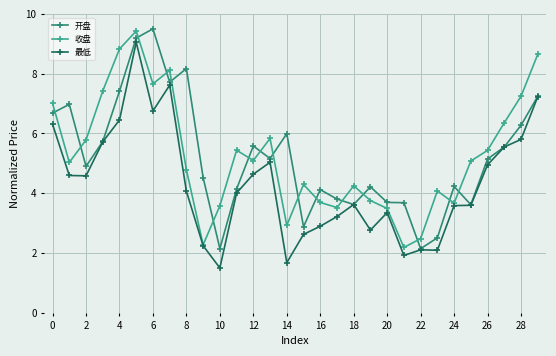

In 开盘, how many points are higher than both neighbors (excluding endpoints)?

8